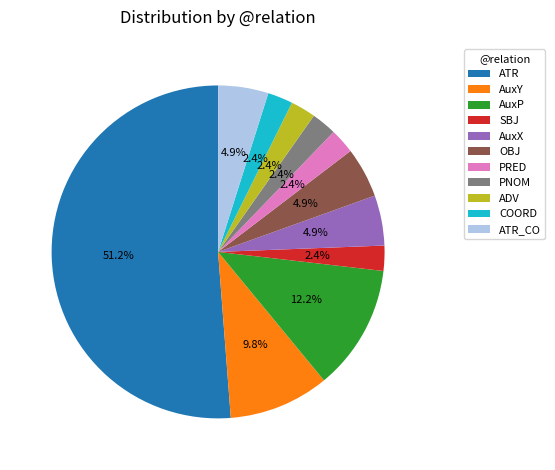

How many slices are in this pie chart?

11